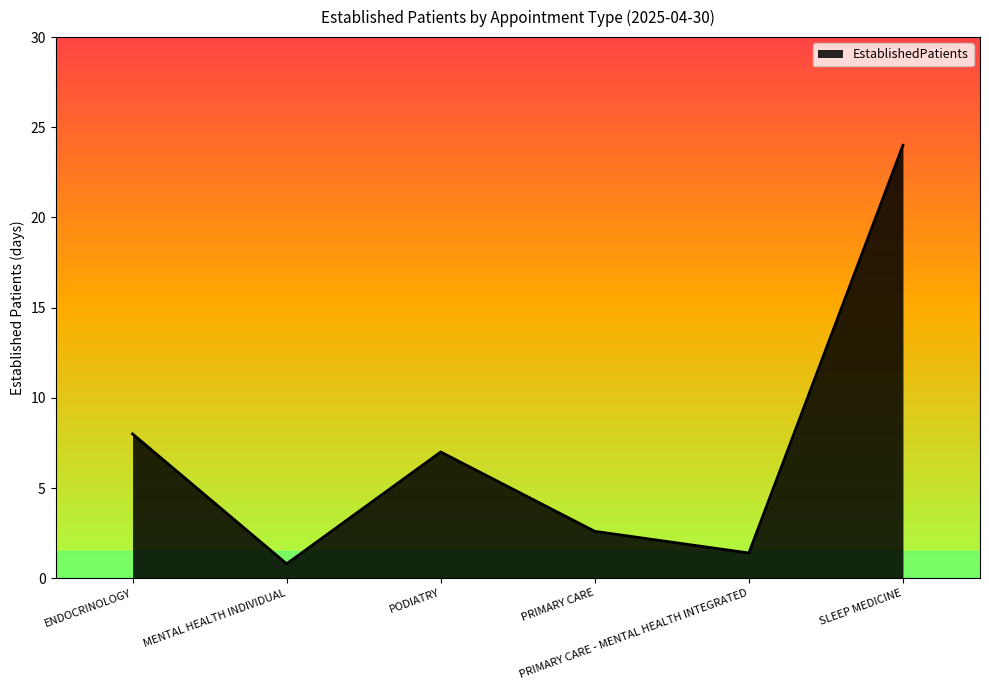

Count the number of categories in the chart.

6